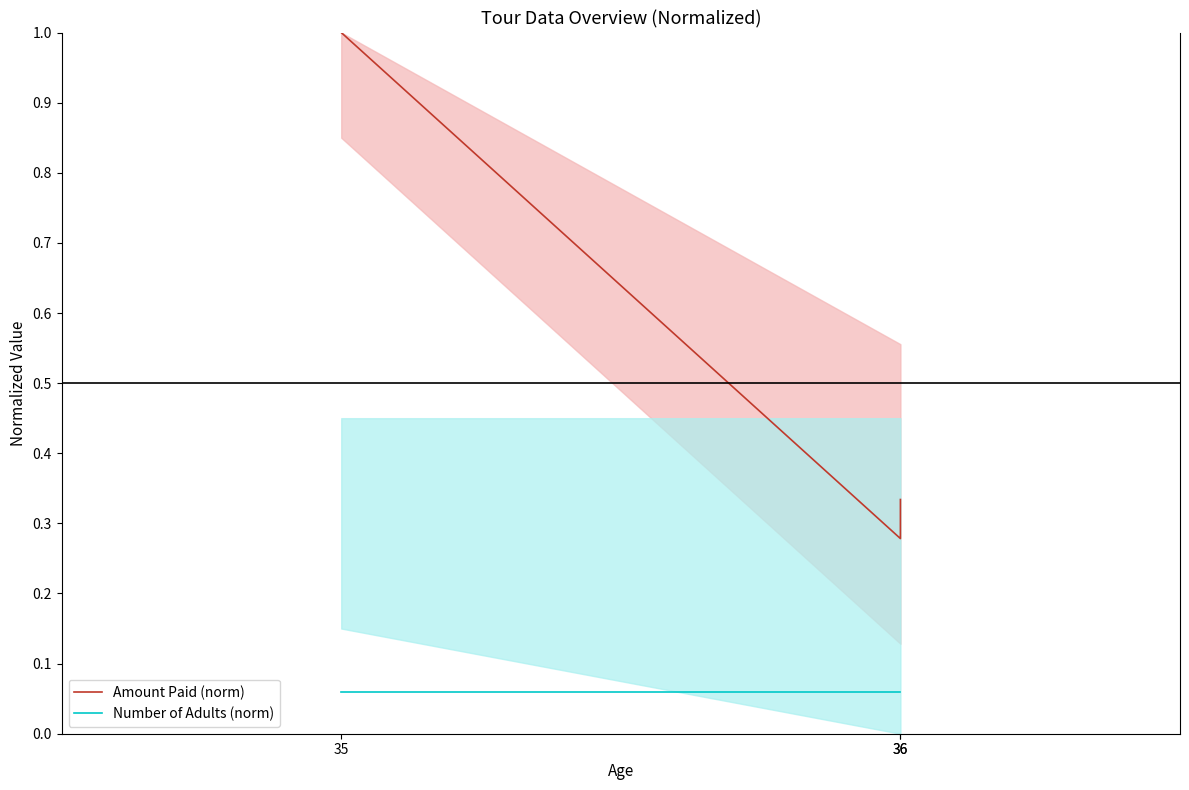

What is the spread (max minus min) of values at 35?

0.9